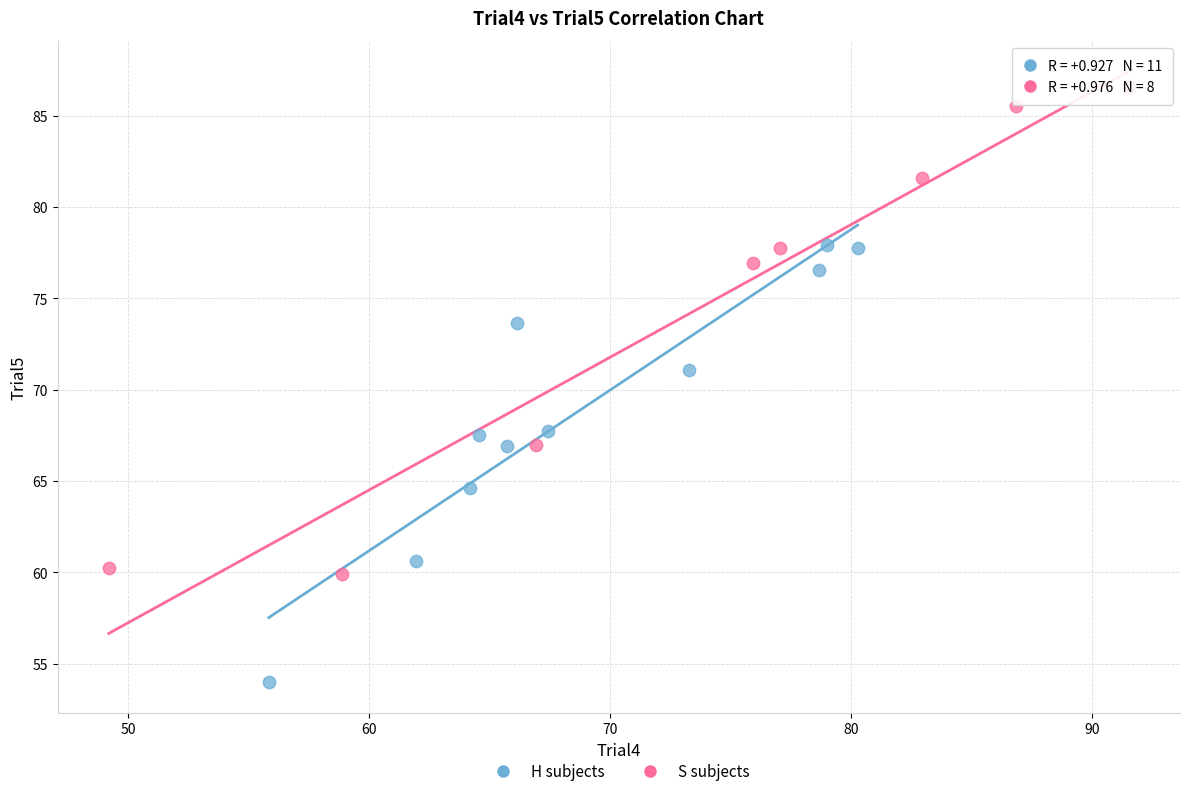

Which series contains the highest Y value?

S subjects